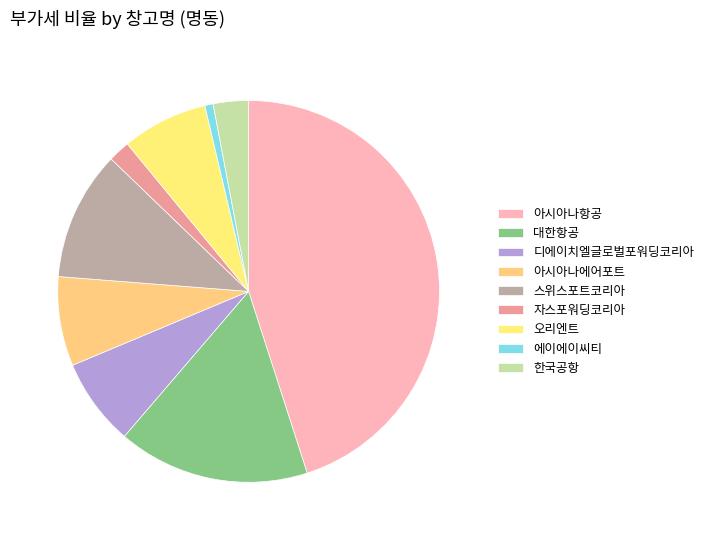

To the nearest percent, what is the difference between the 자스포워딩코리아 and 오리엔트 slice percentages?

5%